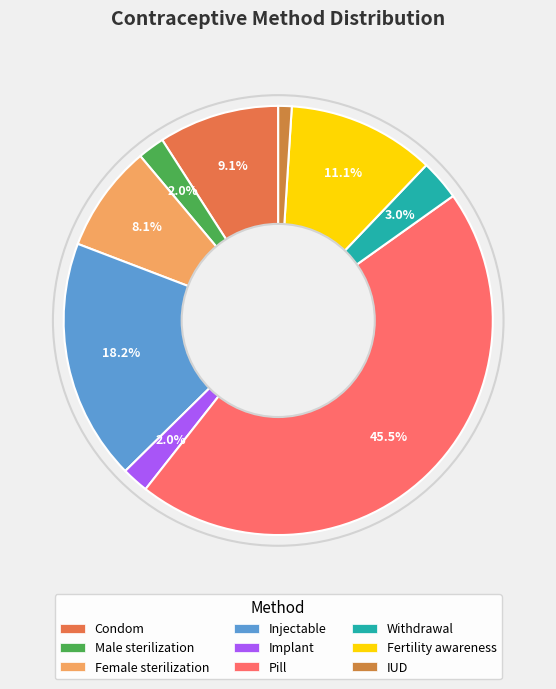

Which has a higher value, IUD or Injectable?

Injectable